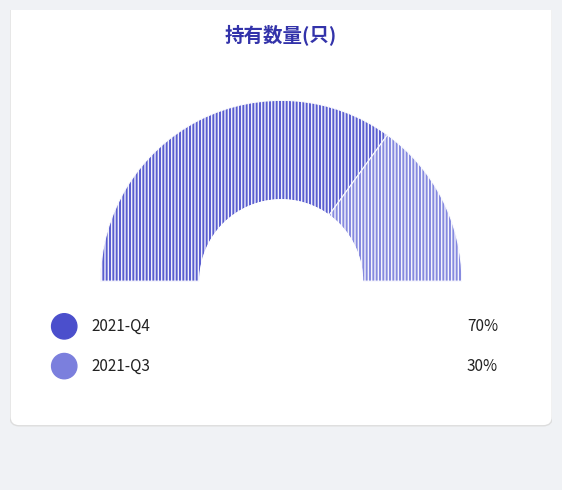

What is the total percentage of 2021-Q4 and 2021-Q3?

100.0%